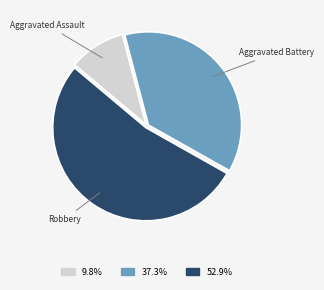

Is it true that Robbery is 53% of the pie?

True